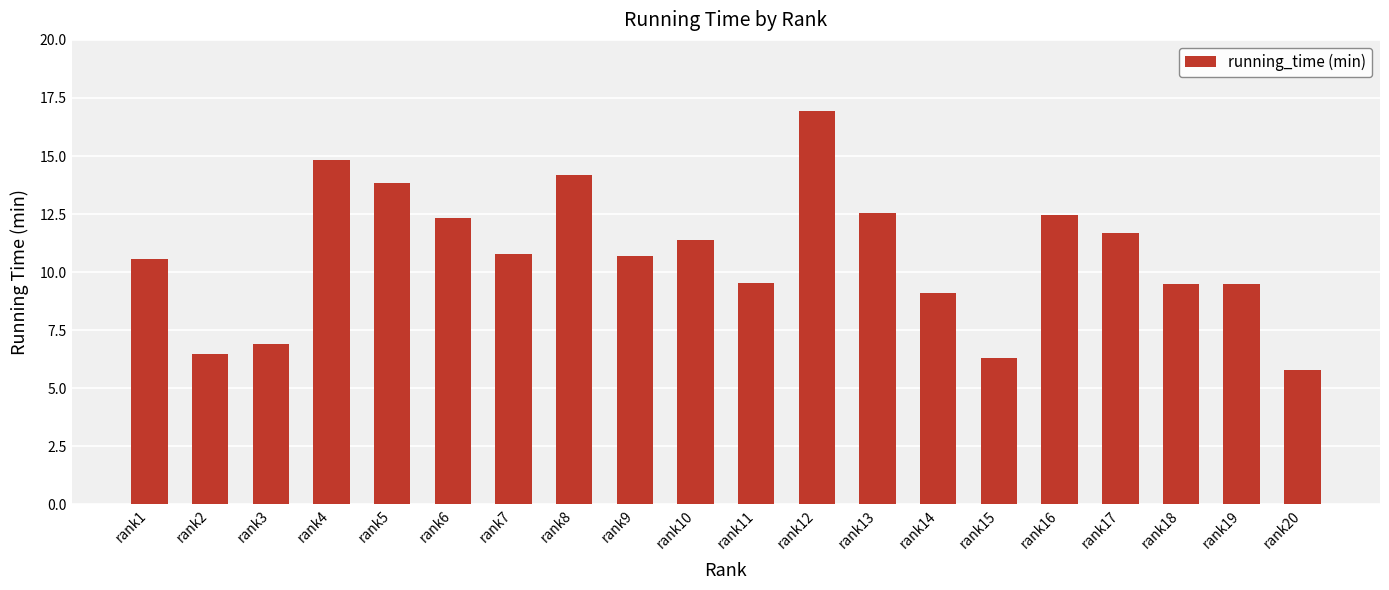

Where does the data first go above 10?

rank1